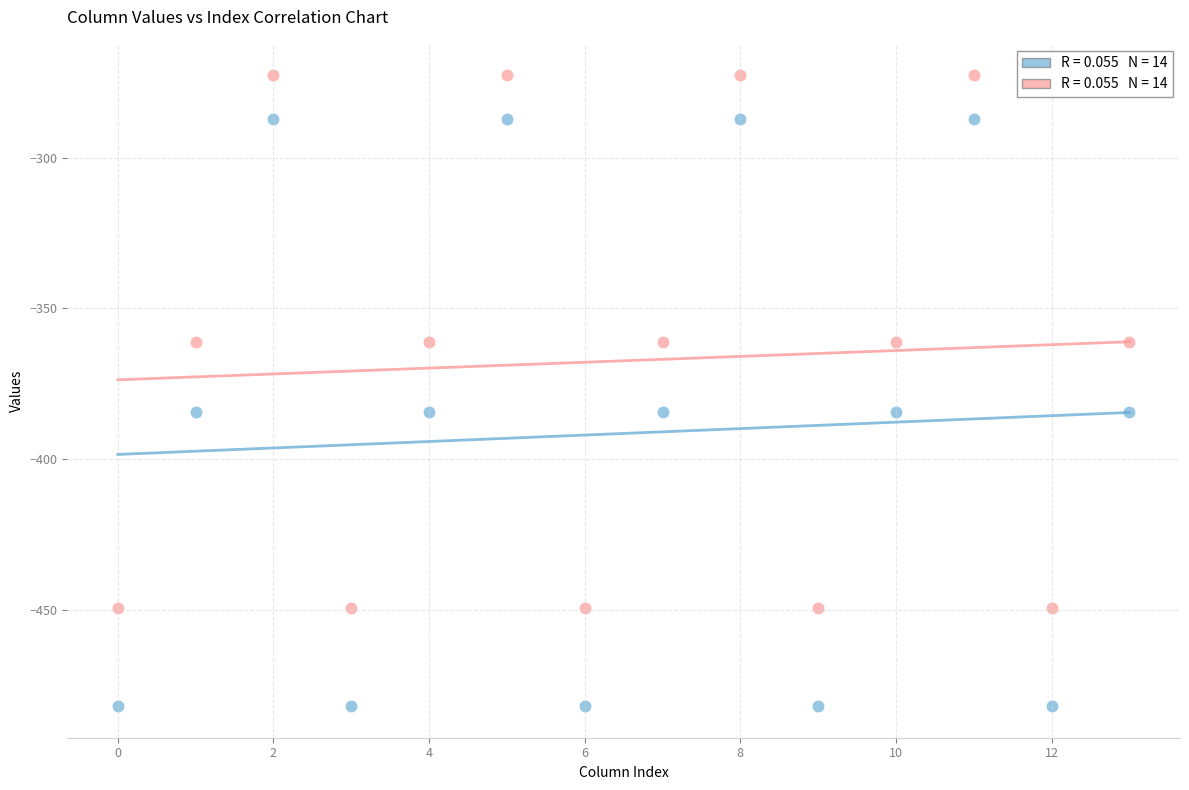

Across all data points, what is the range of Y values (max minus min)?

209.3